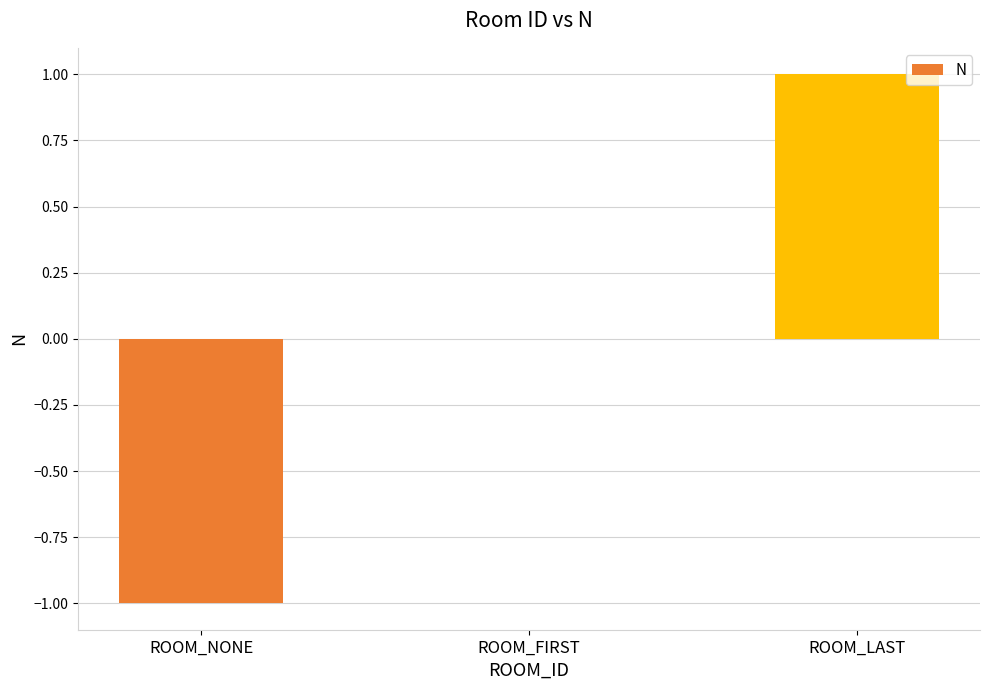

The chart shows a value of -1 at ROOM_NONE. True or false?

True